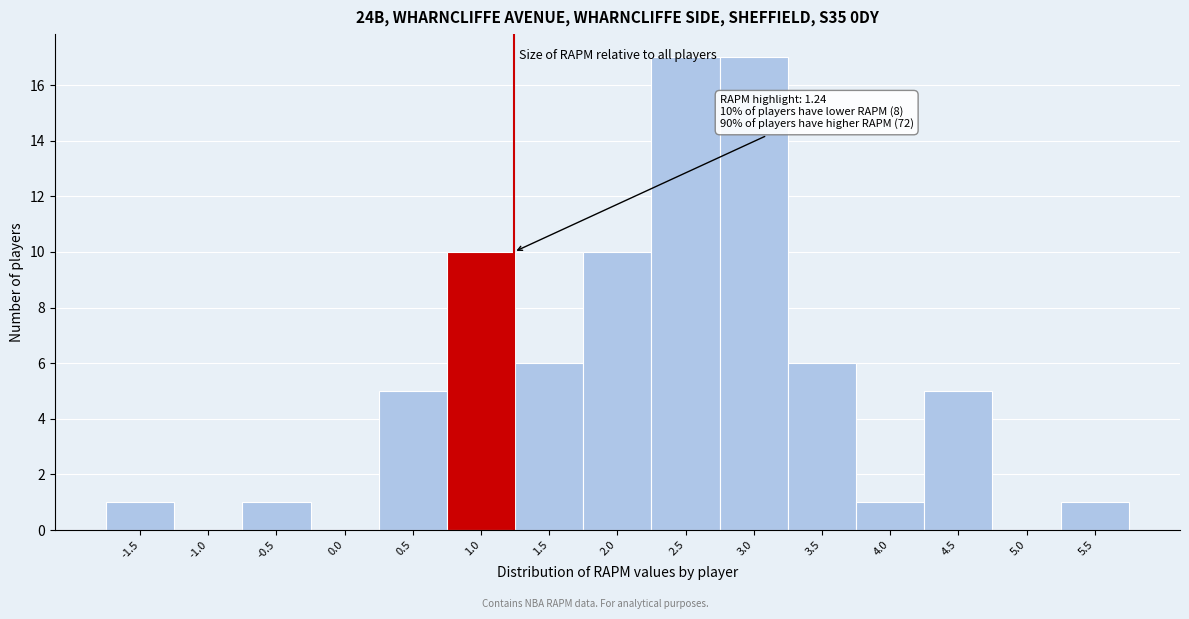

True or false: the data shows 23 at 3.0.

False